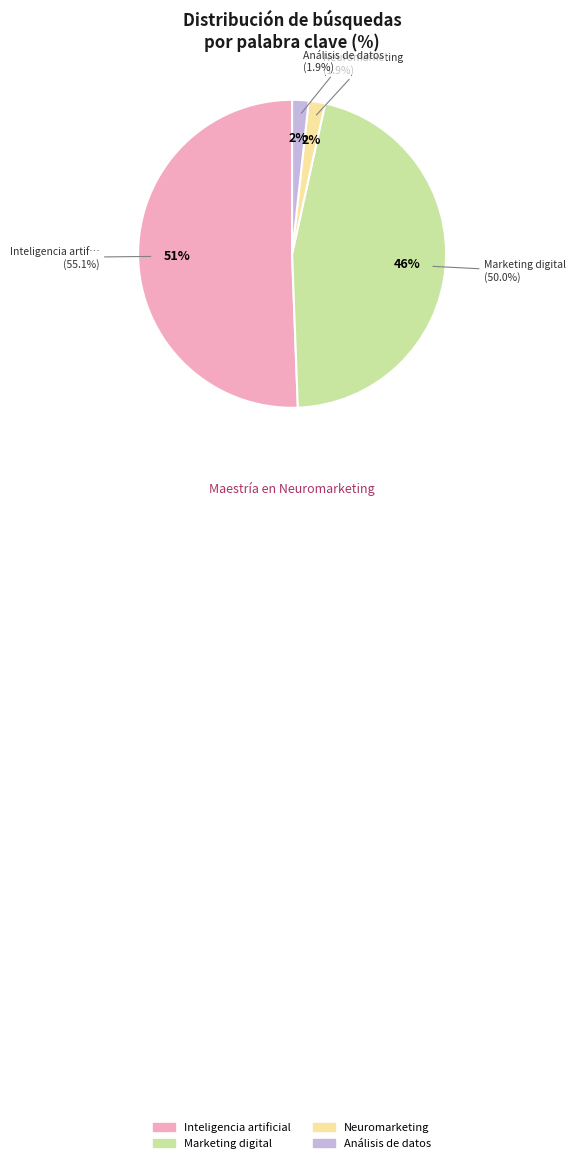

What is the ratio of the value at Inteligencia artificial to the value at Marketing digital?

1.1